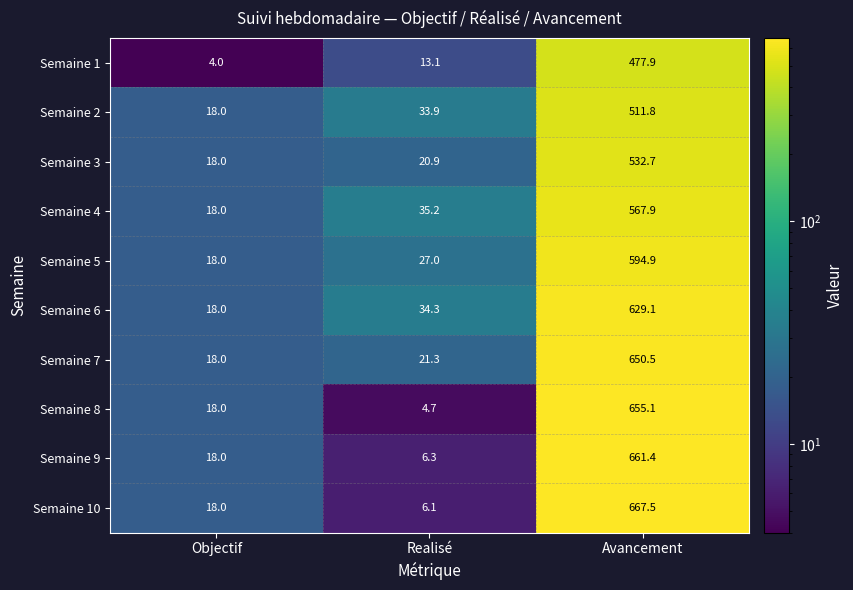

What is the highest value of the Semaine 5 series?

594.9